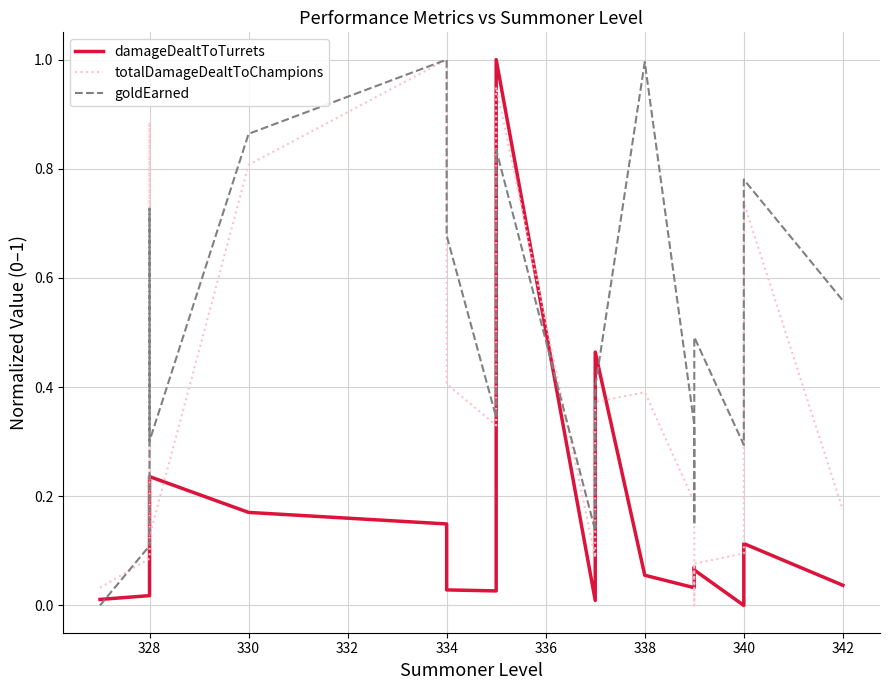

Count the number of categories in the chart.

19